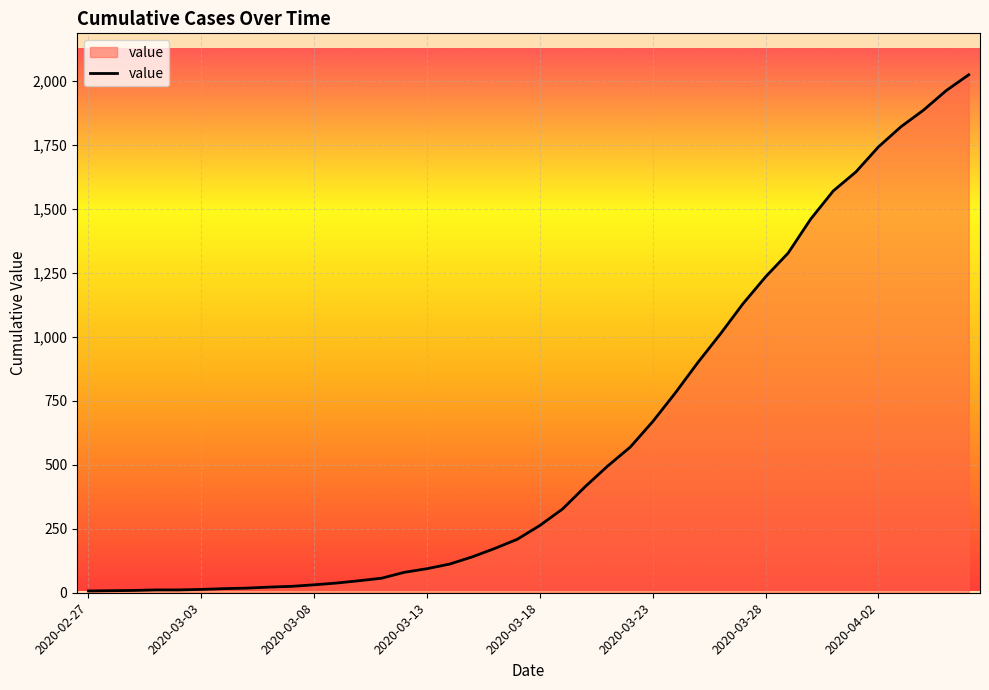

What is the greatest value displayed?

2025